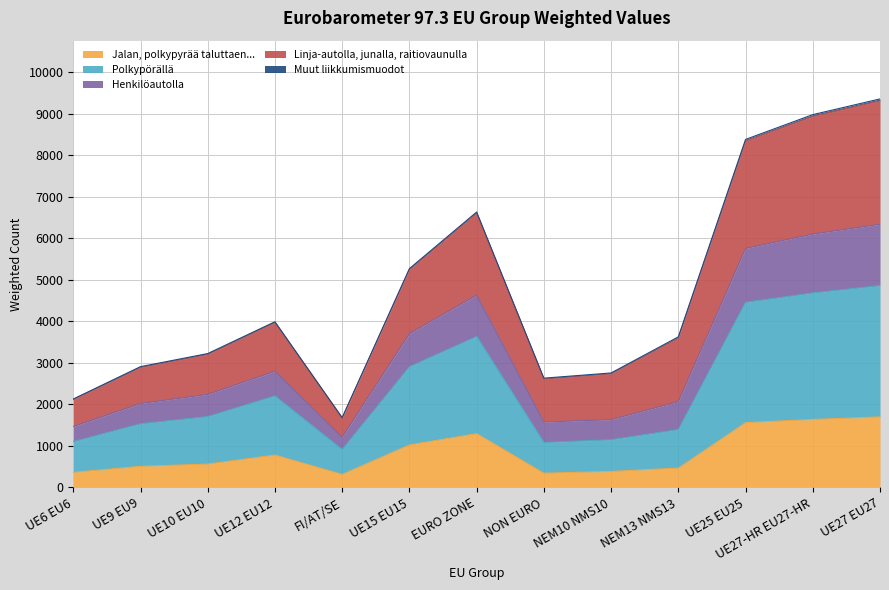

True or false: Series C and Series D intersect in this chart.

False